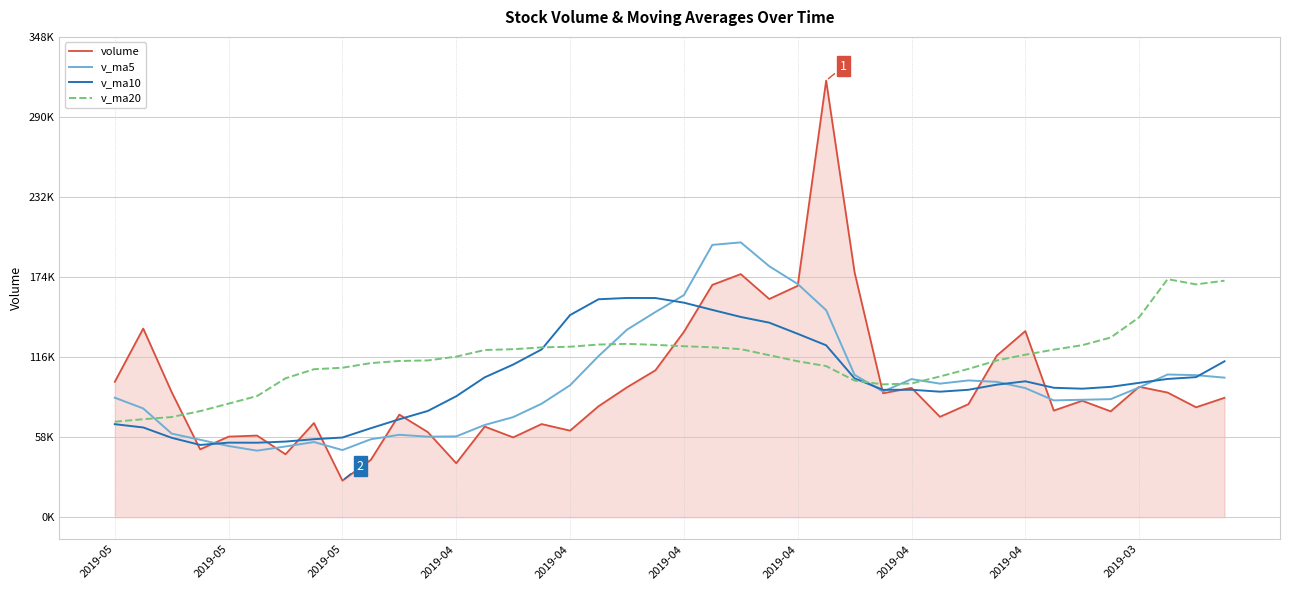

Reading right to left, what are all the values shown in this chart?

volume: 86631.9	79747.1	90423.6	94624.2	76796.6	84485.0	77347.0	135020.6	117253.8	81984.2	72834.4	93838.3	89911.4	177516.6	316690.7	167826.9	158265.5	176309.1	168513.7	134416.5	106560.9	94218.4	80486.4	62815.0	67577.4	57897.6	65760.0	39160.4	61761.2	74436.9	41665.1	26554.1	68338.2	45646.1	59234.8	58459.9	49248.0	90693.9	136851.2	98217.4
v_ma5: 101240.5	103042.7	103525.2	94126.8	85644.7	85215.3	84735.3	93654.7	98180.6	99218.1	96888.0	100186.3	91164.4	103217.0	150158.3	169156.8	182042.2	199321.8	197521.2	161066.4	148813.2	136003.7	116839.2	95699.4	82331.6	72599.0	66907.3	58642.1	58431.3	59803.2	56556.8	48715.6	54551.1	51328.1	48287.7	51646.6	56185.4	60656.6	78897.6	86694.1
v_ma10: 113095.4	101608.6	100298.5	97472.4	94566.3	93227.9	93889.0	98590.0	96153.7	92431.4	91051.6	92460.8	92409.6	100698.8	124688.2	133022.4	141114.3	145243.1	150369.1	155612.3	158985.0	159023.0	158080.5	146610.3	121699.0	110706.1	101455.5	87740.6	77065.4	71067.4	64577.9	57811.4	56596.6	54879.7	54045.5	54101.7	52450.5	57603.8	65112.8	67490.9
v_ma20: 171564.1	168869.4	172653.0	145035.1	130324.0	124780.5	121544.0	117885.9	113679.8	107569.9	102073.5	97034.7	96354.0	99085.6	109627.3	113125.1	117501.6	121916.5	123261.4	124021.9	125018.3	125741.9	125245.0	123654.6	123193.6	121864.2	121284.9	116491.9	113717.2	113339.9	111781.4	108417.2	107338.5	100745.0	87872.2	82403.9	76953.0	72672.2	71089.1	69279.2